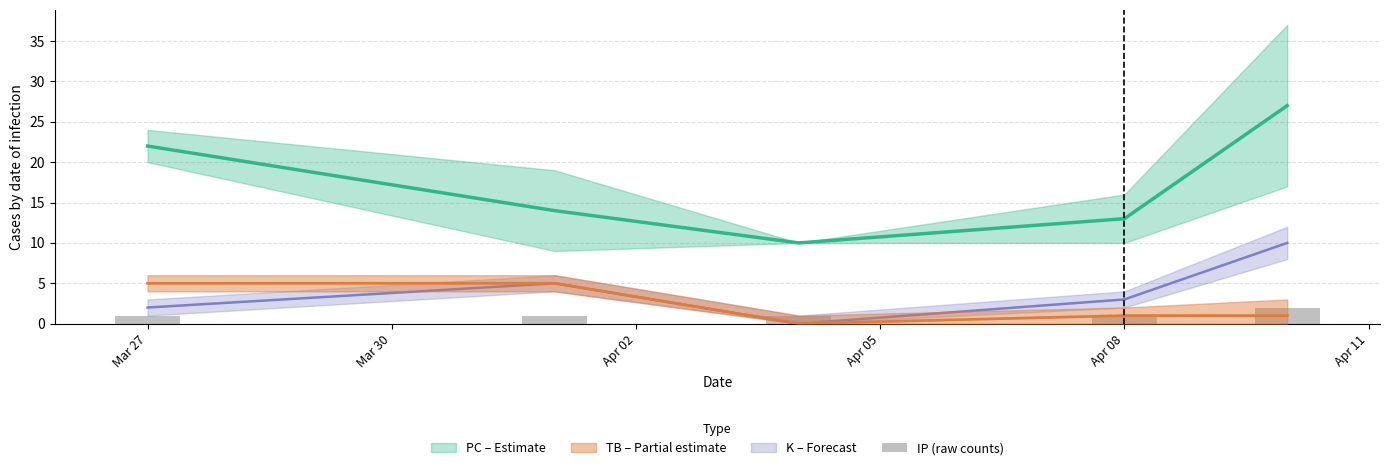

What is the value of the 2nd bar from the left?

1